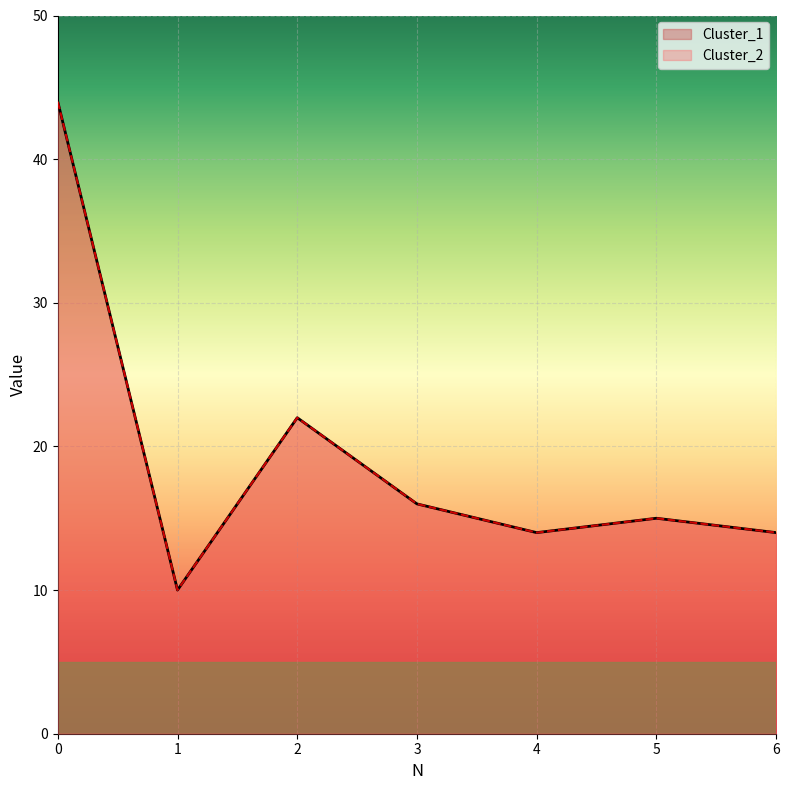

True or false: Cluster_1 and Cluster_2 intersect in this chart.

False